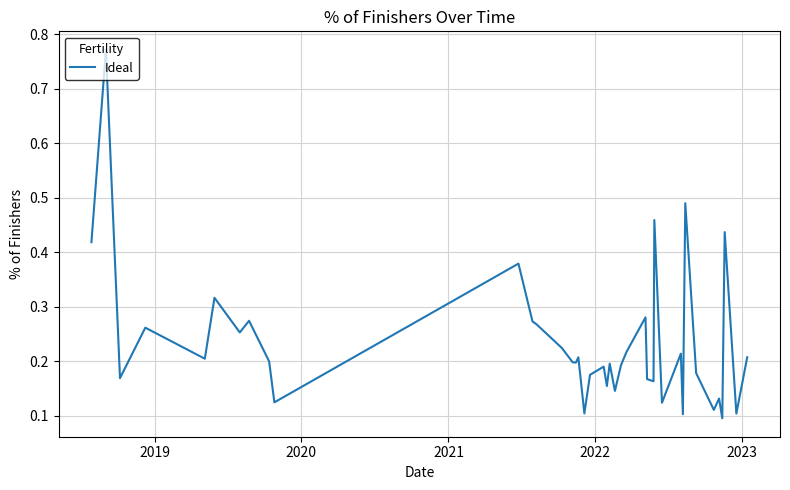

What is the difference between the maximum and minimum values?

0.7